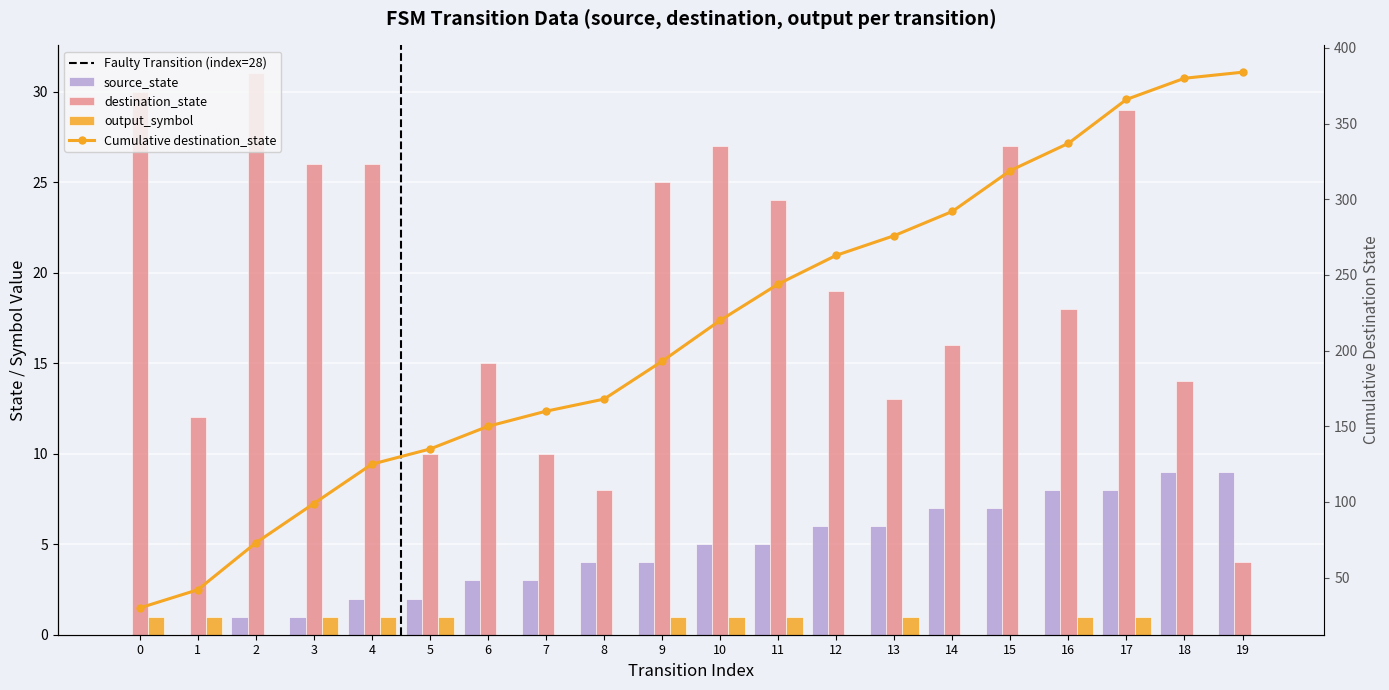

Which series changed the most between 12 and 17?

destination_state